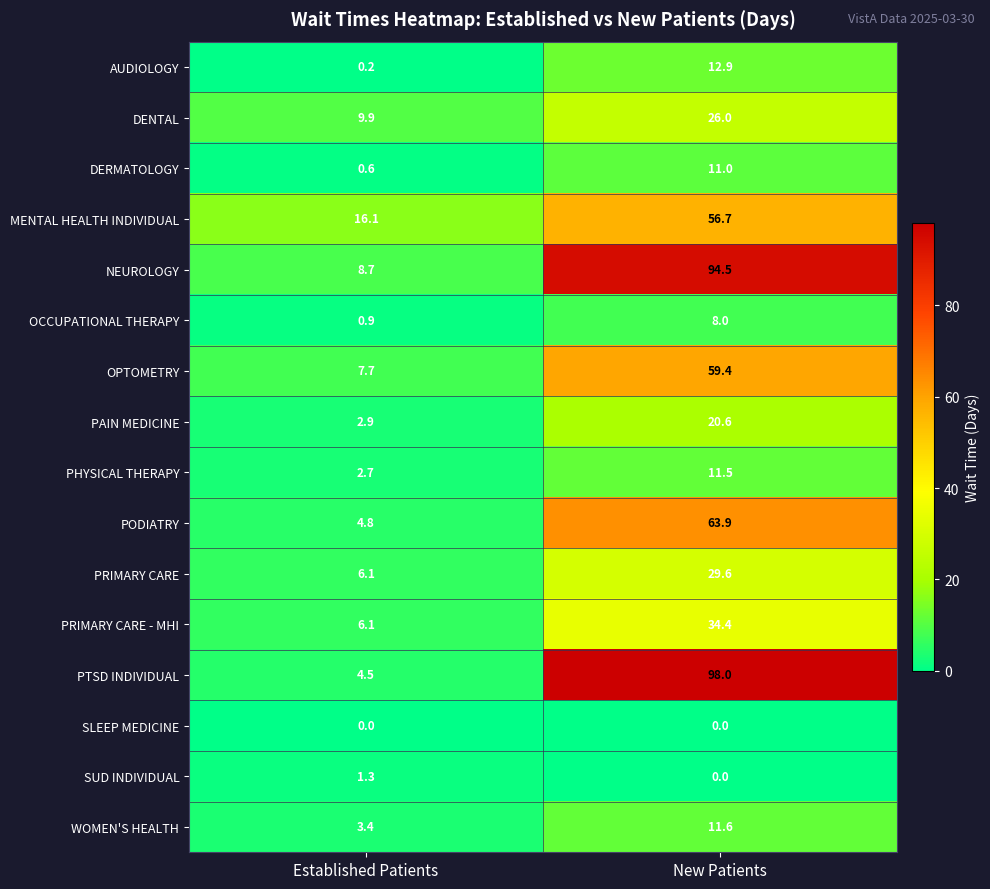

Is it true that OCCUPATIONAL THERAPY equals 8.0 at New Patients?

True